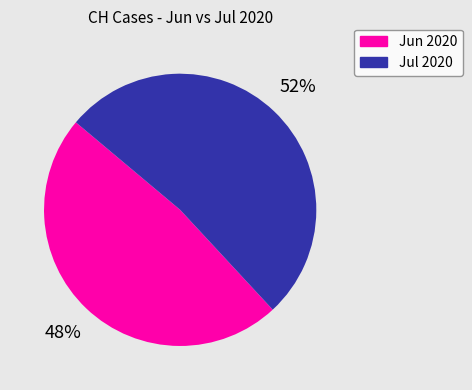

Which slice is the smallest?

Jun 2020